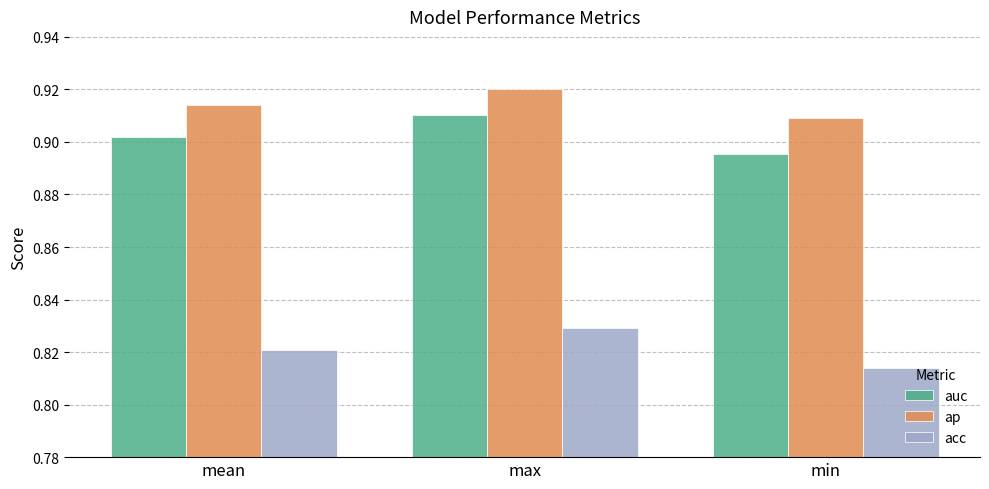

Which category has the highest value in the auc series?

max